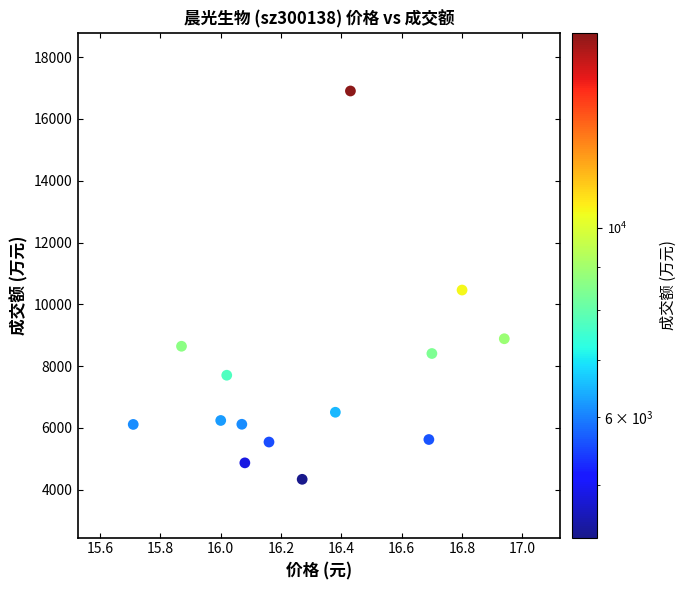

What is the range of Y values (max minus min)?

12567